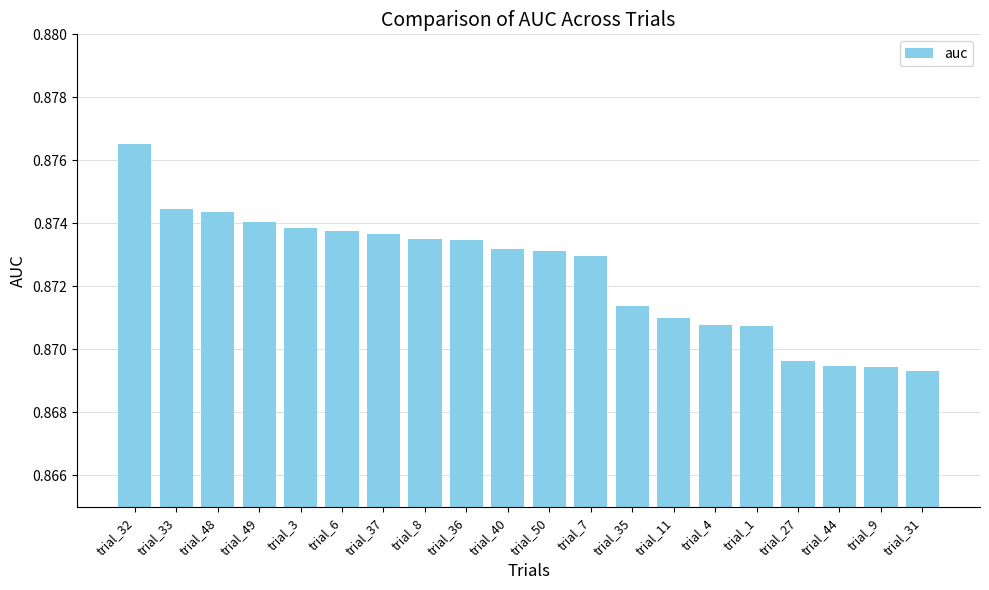

The chart shows a value of 1.3 at trial_36. True or false?

False